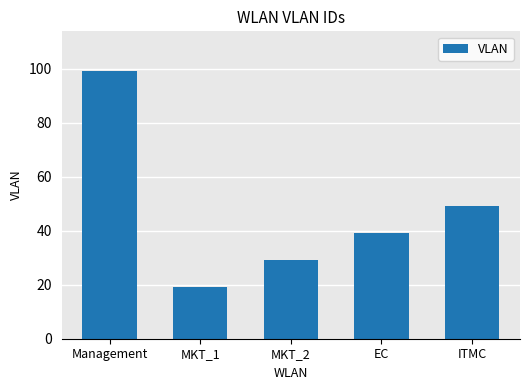

Read the value at Management.

99